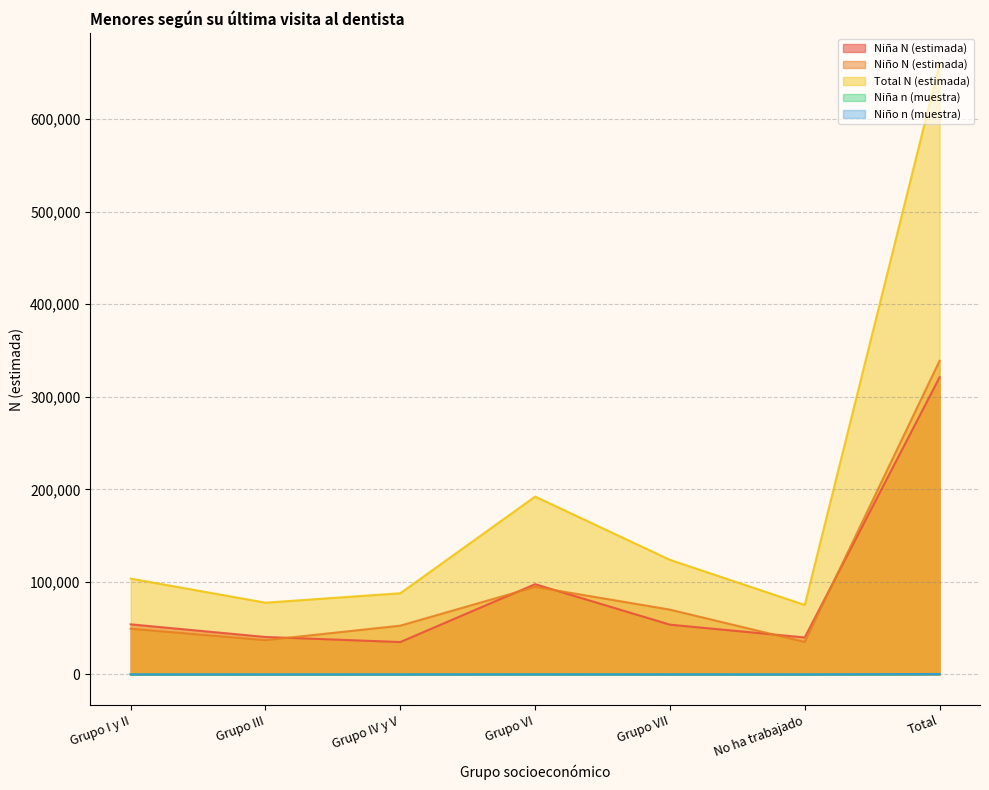

At how many categories does at least one series exceed 490148?

1